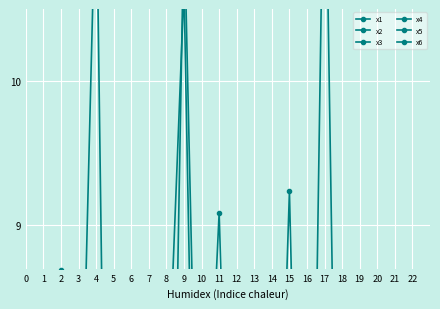

How many data points in x4 are less than 5?

8